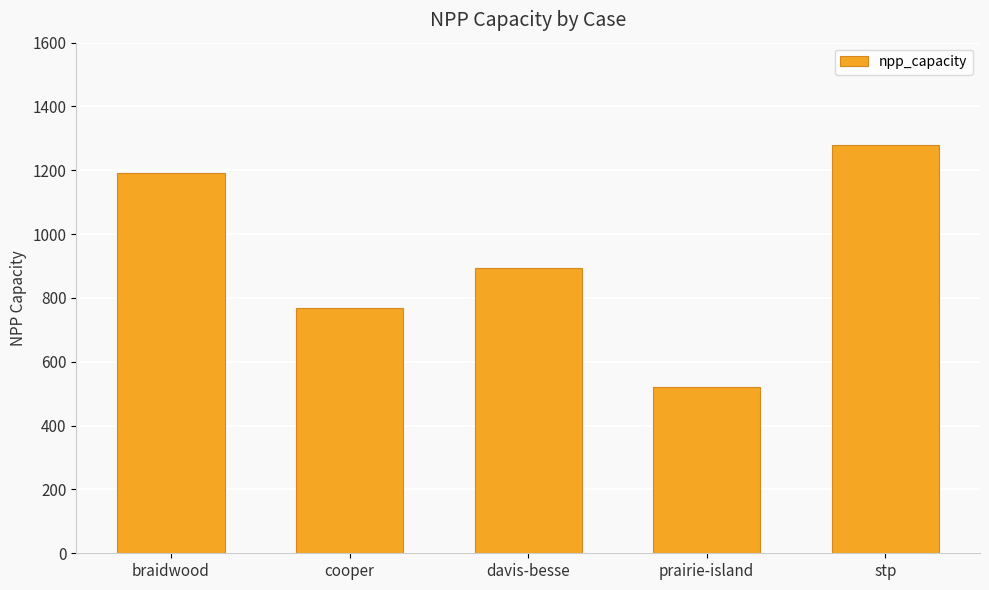

Rank the categories by value from lowest to highest.

prairie-island, cooper, davis-besse, braidwood, stp